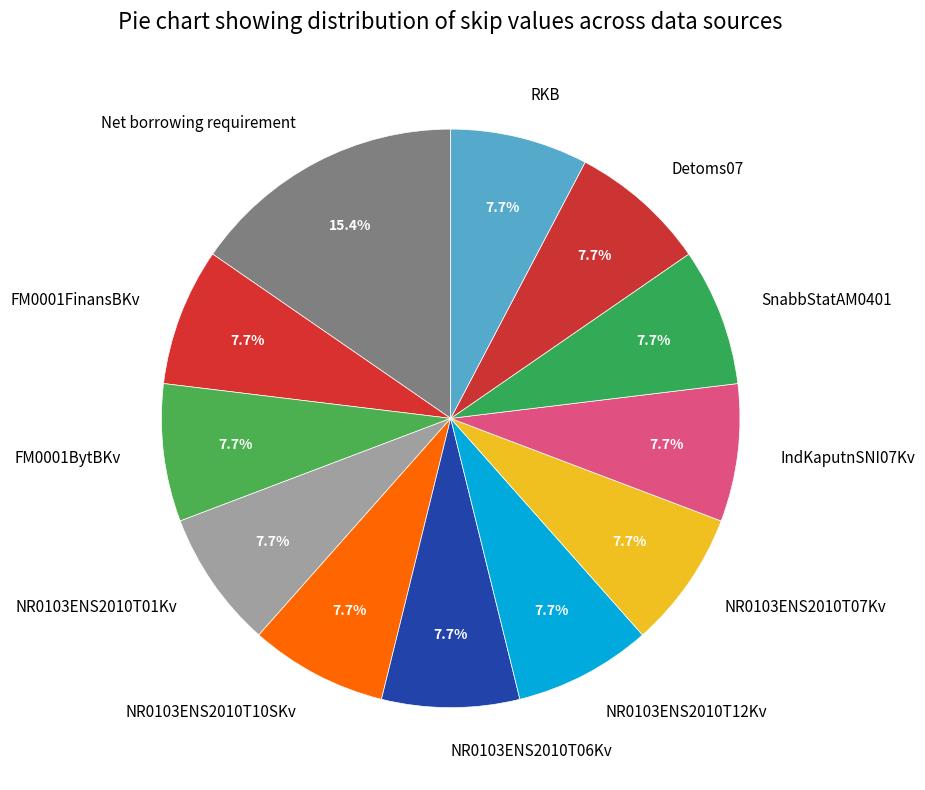

To the nearest percent, what percentage of the pie is NR0103ENS2010T06Kv?

8%